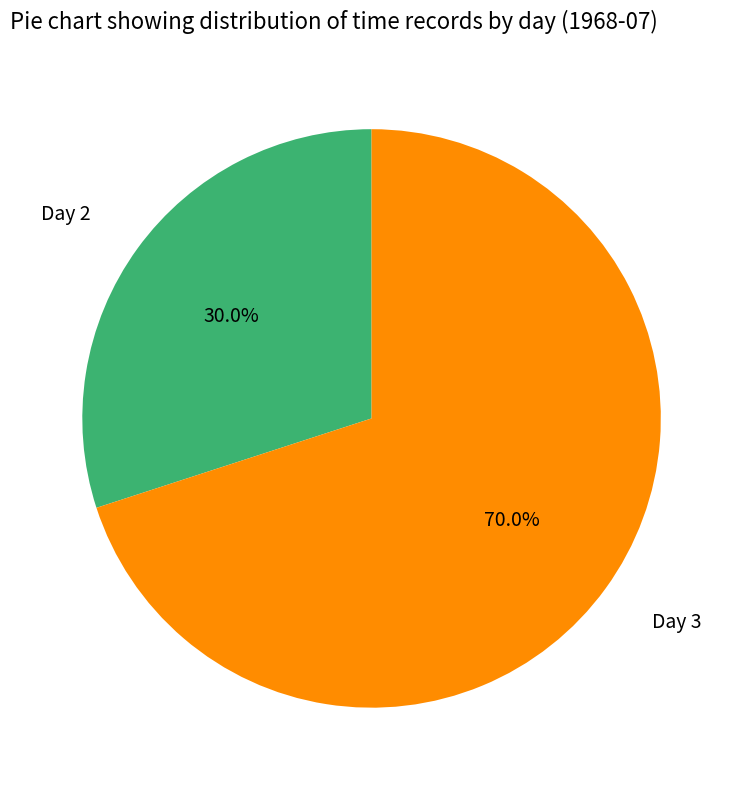

Combined, do Day 3 and Day 2 account for over 50%?

Yes